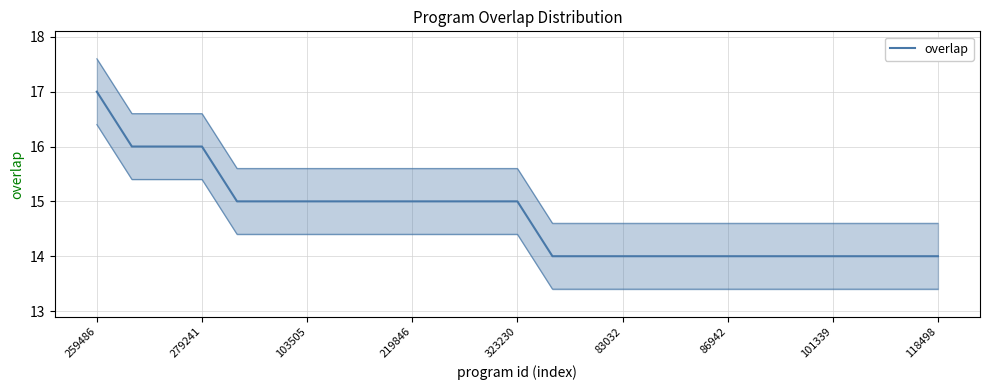

What is the minimum value shown in the chart?

14